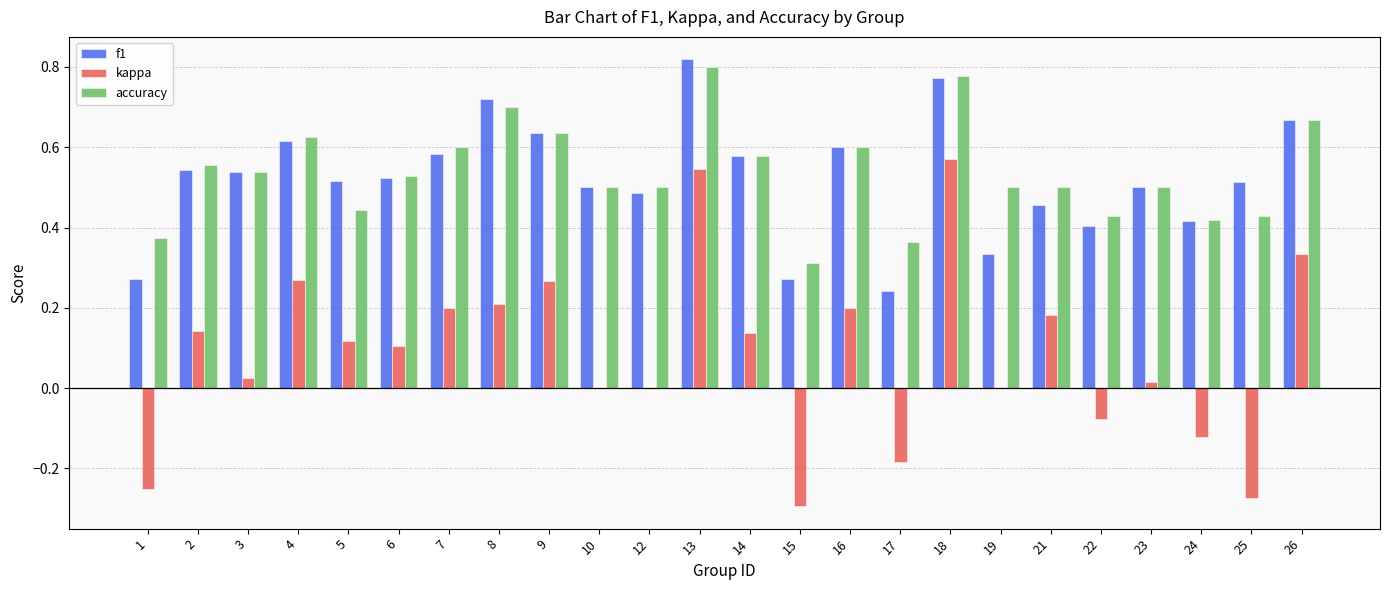

Is the value of f1 at 16 greater than the value of accuracy at 15?

Yes